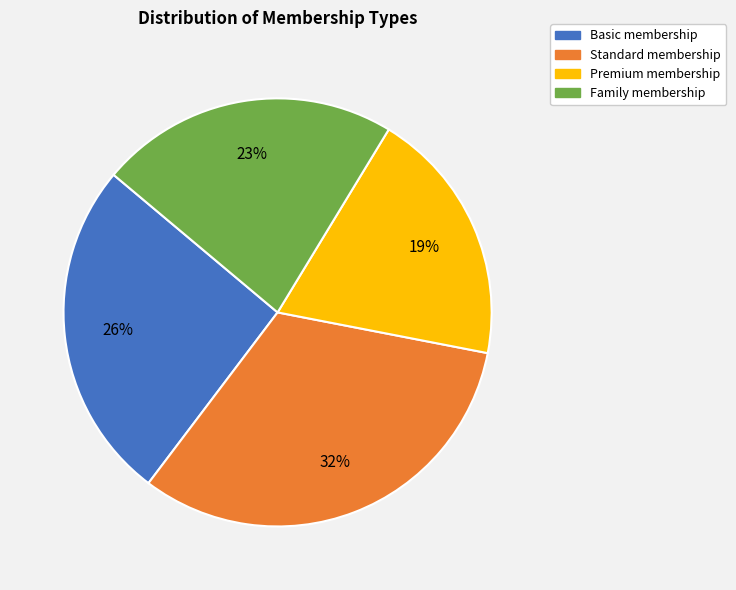

To the nearest percent, what is the difference between the largest and smallest slice percentages?

13%